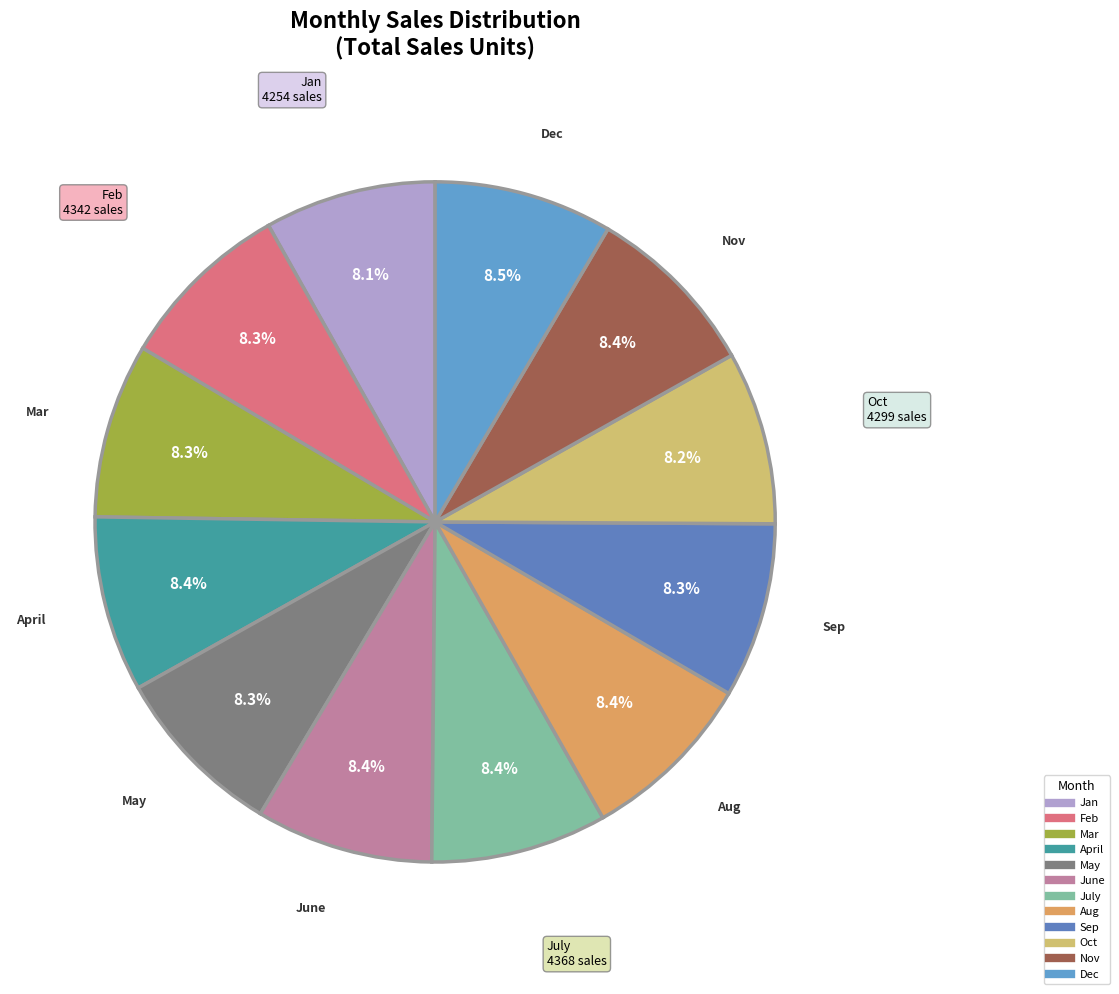

Is there any slice that represents more than half of the pie?

No